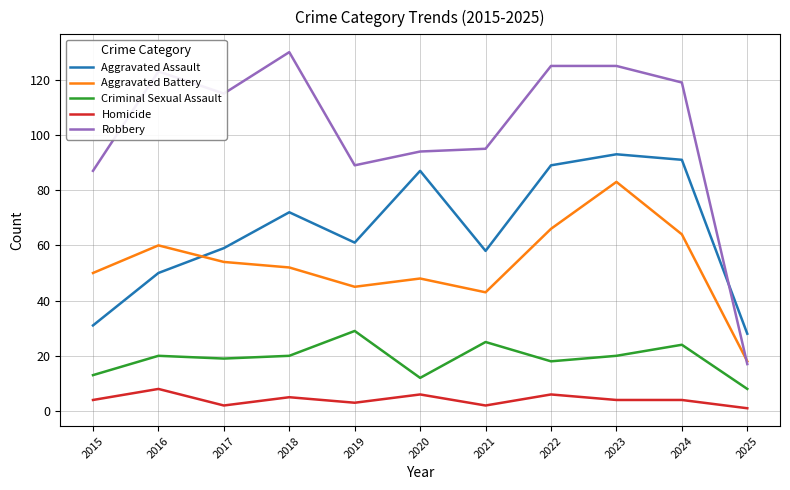

Which category has the highest value in the Criminal Sexual Assault series?

2019